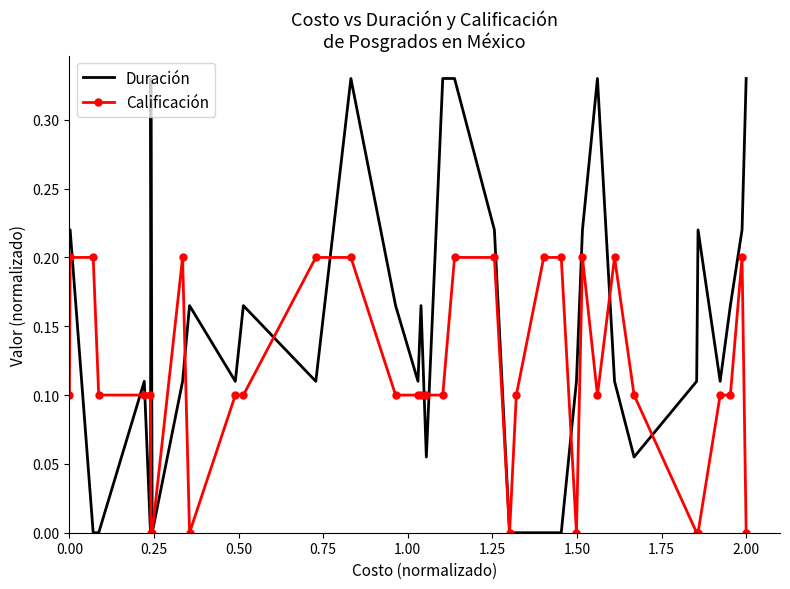

Which series has the largest range (max minus min)?

Duración